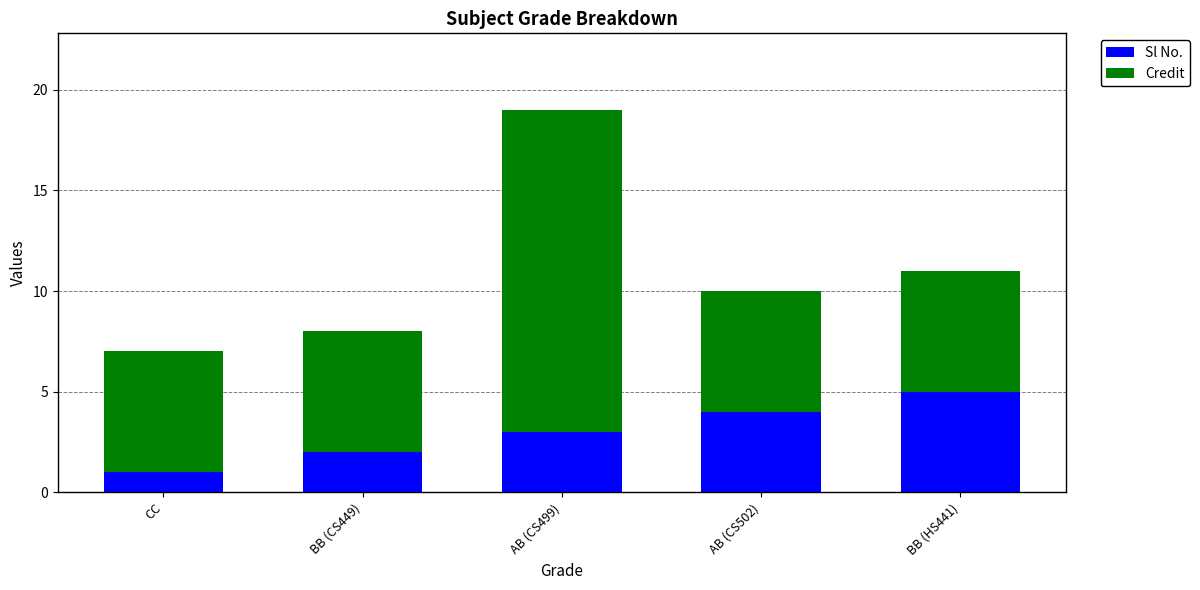

Is it true that Sl No. equals 2 at AB (CS502)?

False